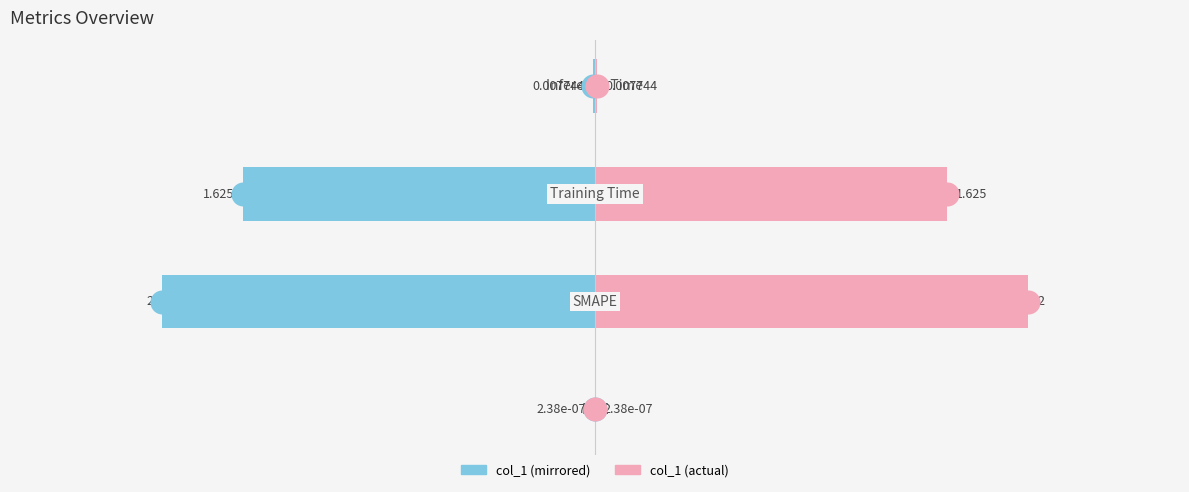

Which series has the largest total across all categories?

col_1 (right)